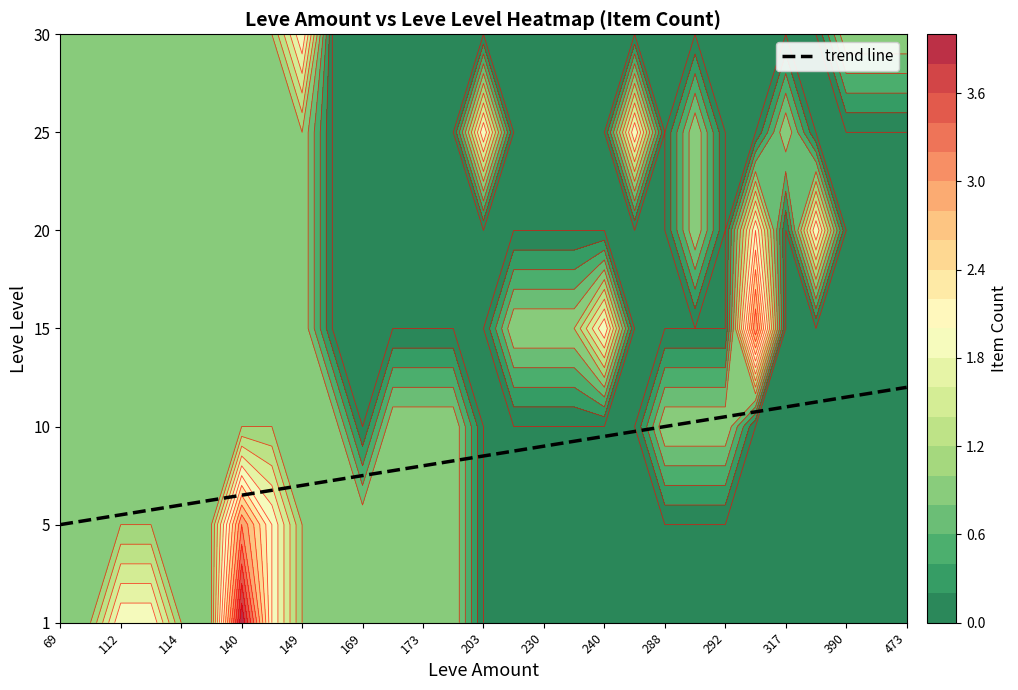

What is the greatest value displayed?

4